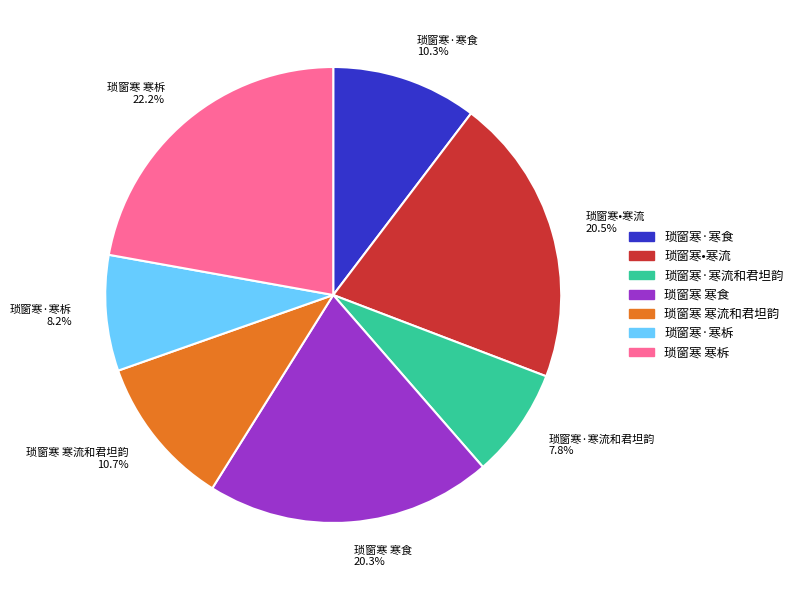

True or false: 琐窗寒·寒流和君坦韵 accounts for 15% of the total.

False